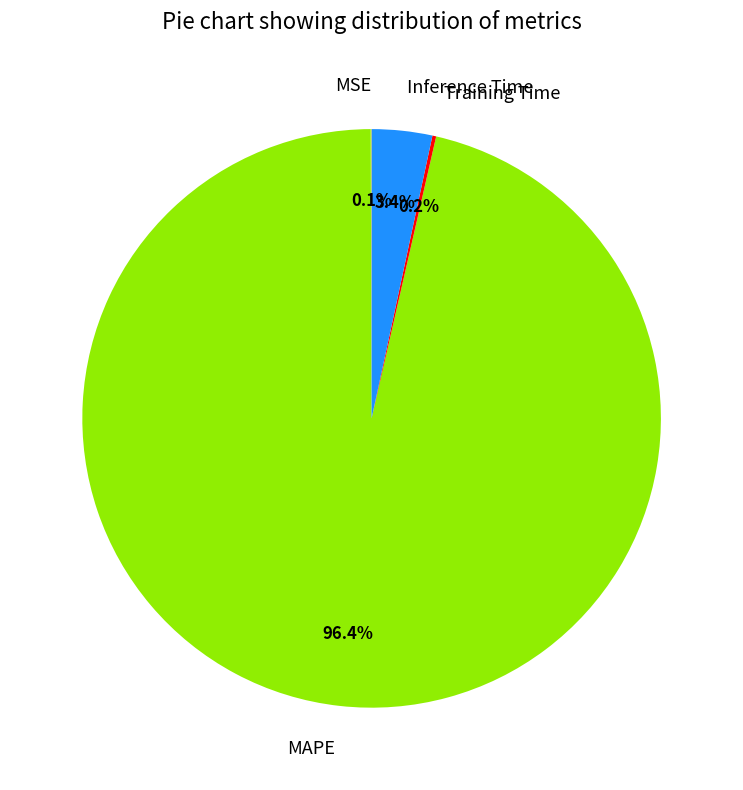

What percentage is NOT represented by Inference Time?

96.6%